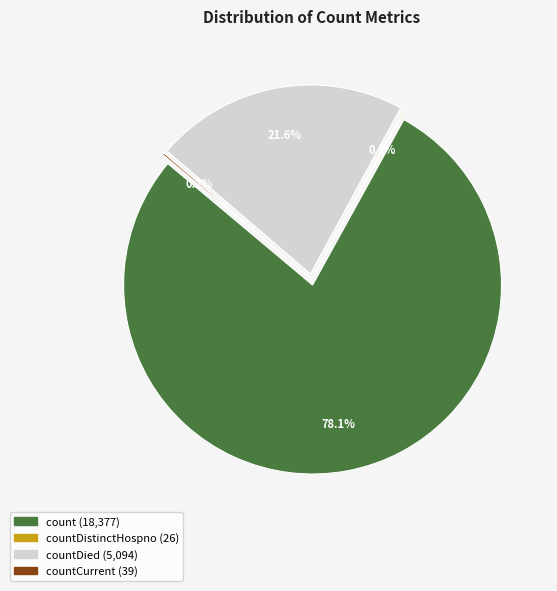

To the nearest percent, what is the combined percentage of count and countCurrent?

78%